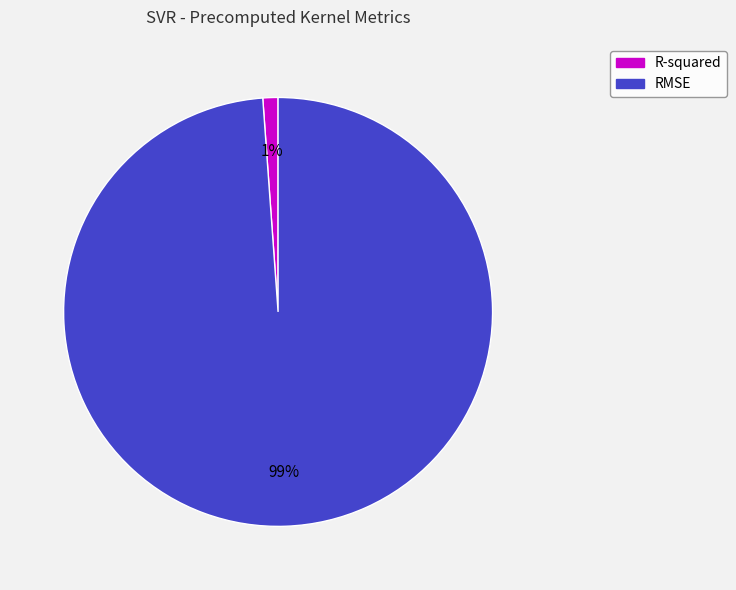

How many segments does this pie chart have?

2